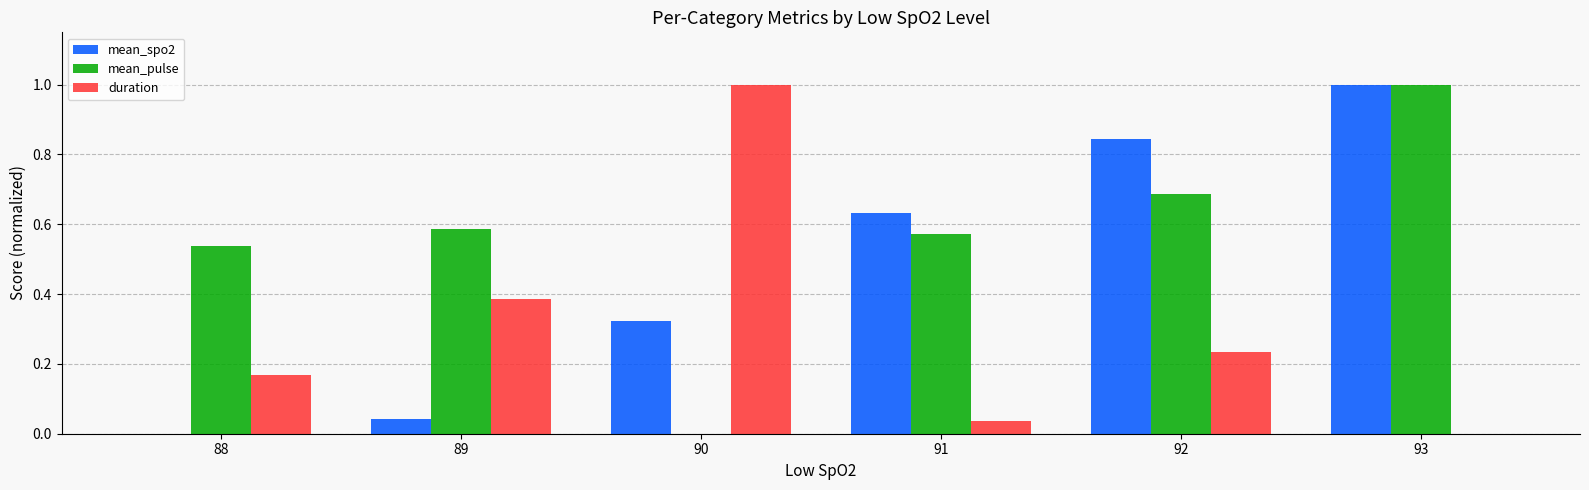

At which category is the sum across all series the highest?

93